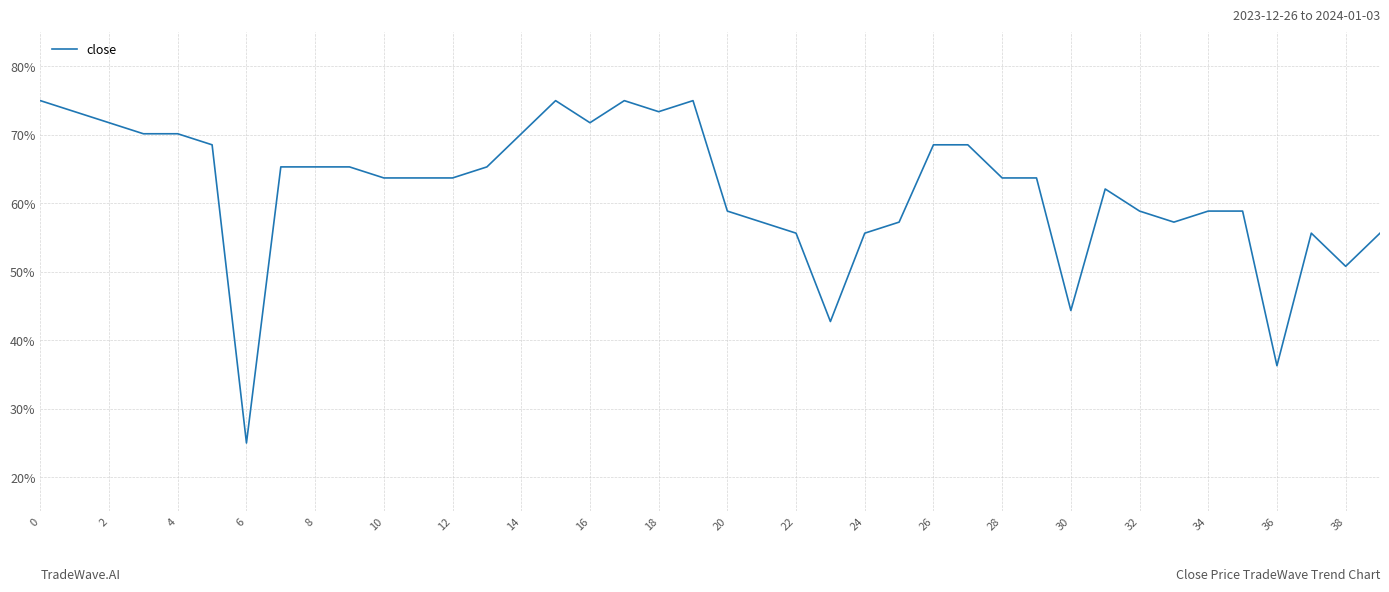

What is the maximum value shown in the chart?

75.0